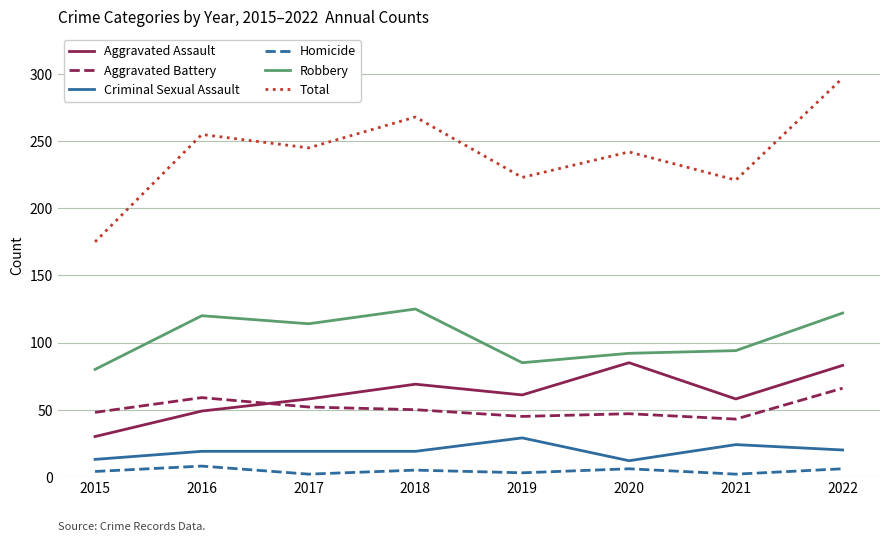

Is the value of Aggravated Battery at 2021 greater than the value of Aggravated Assault at 2020?

No